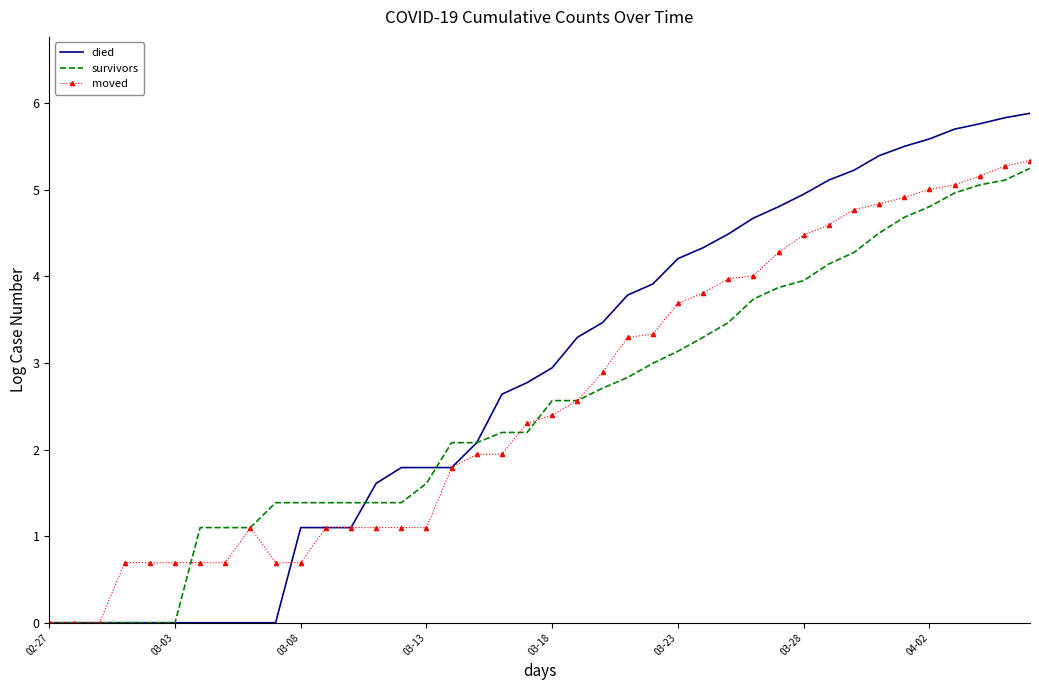

Which series has the largest range (max minus min)?

died